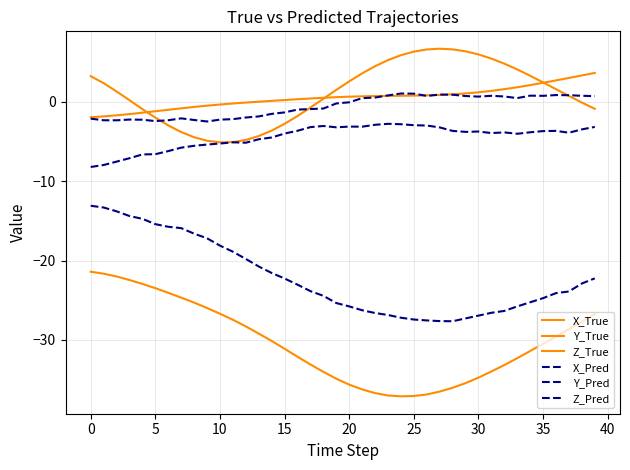

Does the chart display data point markers on the line(s)?

No